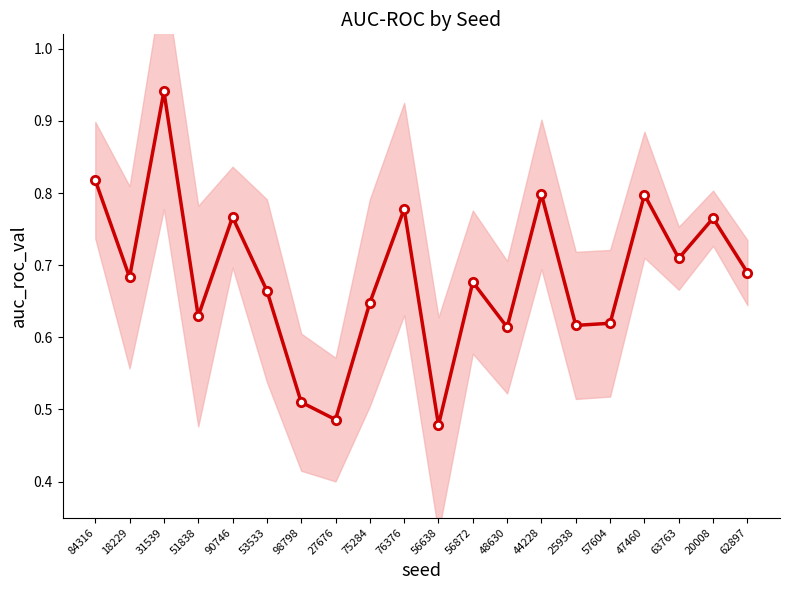

What is the value of the 10th point from the left?

0.8